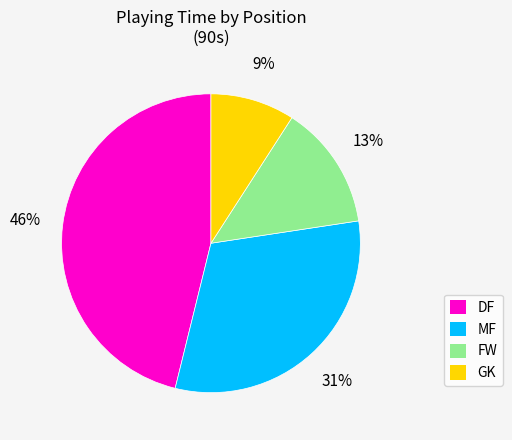

To the nearest percent, what is the difference between the largest and smallest slice percentages?

37%